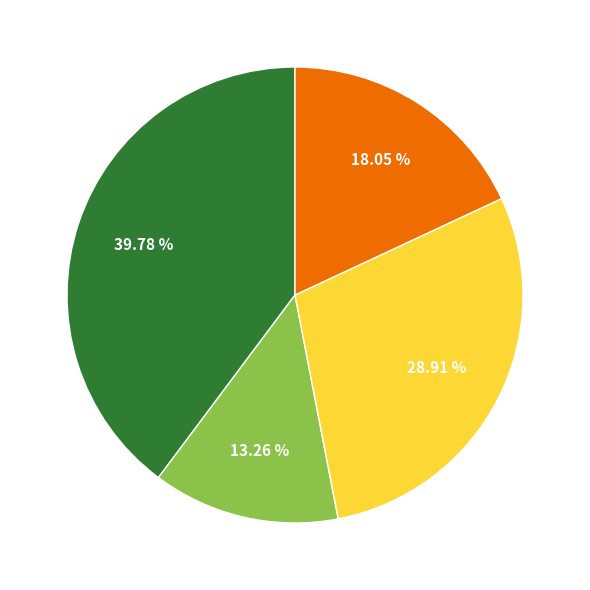

Is there any slice that represents more than half of the pie?

No